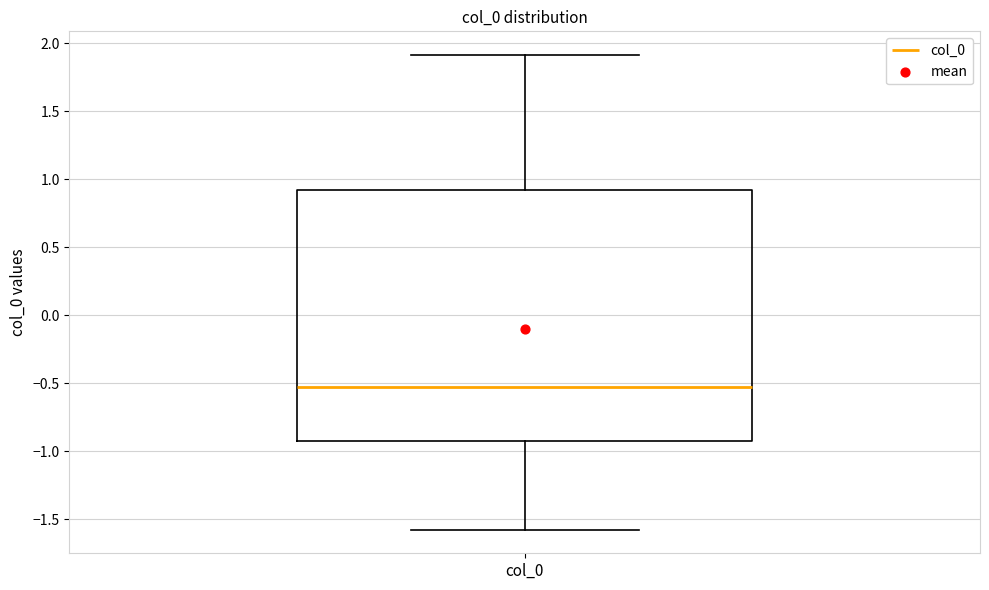

Read this box plot against the y-axis: the position of the median line, the range covered by the box, and the ends of both whiskers. The values are not printed on the chart, so give them approximately, as read against the axis.

median -0.55, box -0.90 to 0.90, whiskers -1.55 to 1.90